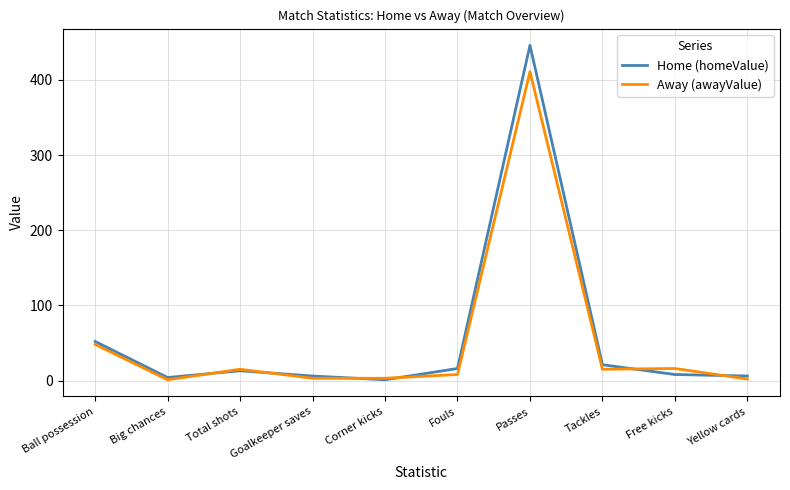

What value does the Away (awayValue) series have at Corner kicks, to the nearest 5?

5